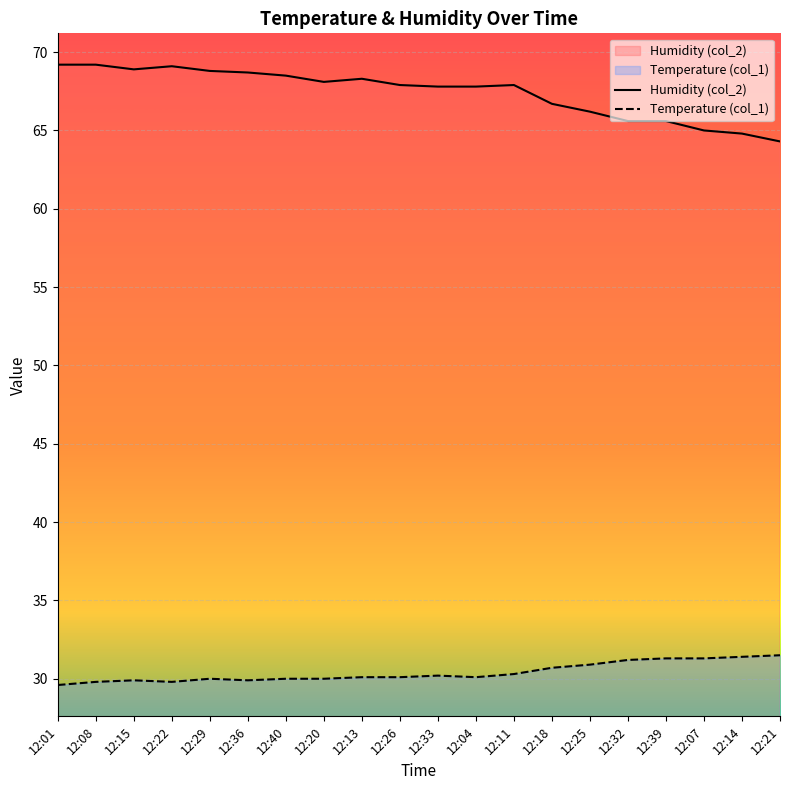

Is it true that Humidity (col_2) equals 64.3 at 12:21?

True